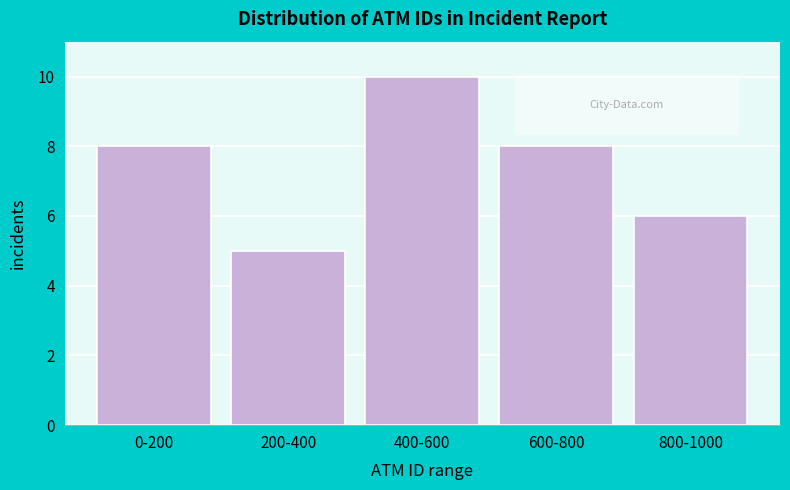

Reading right to left, transcribe all the data shown in this chart.

6	8	10	5	8